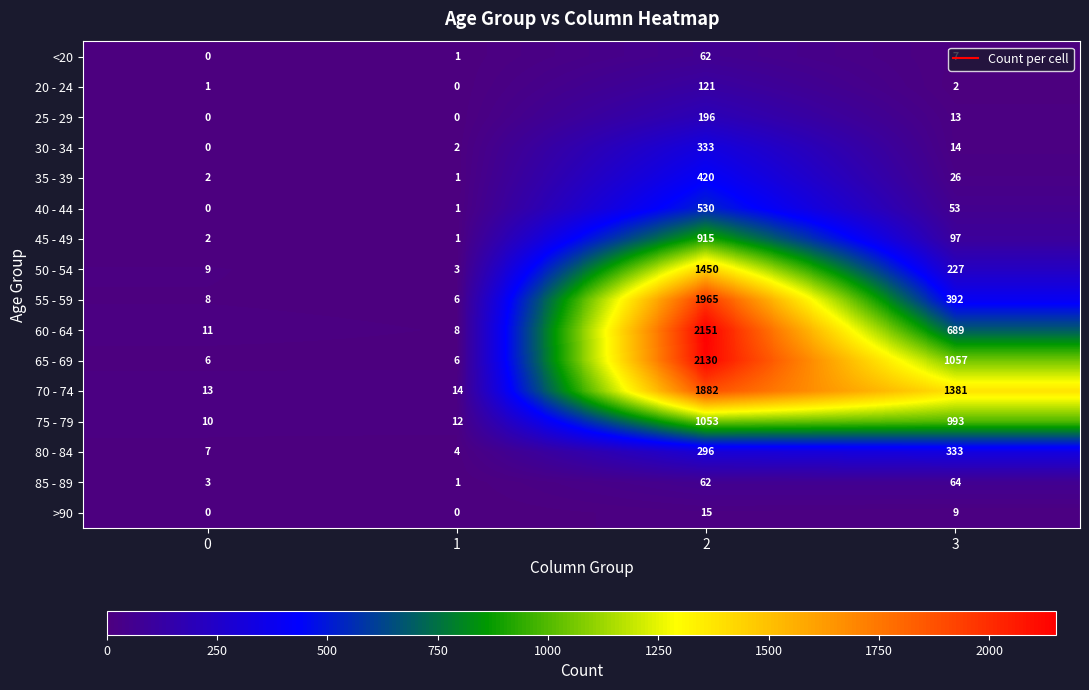

What is the total value across all series at 0?

72